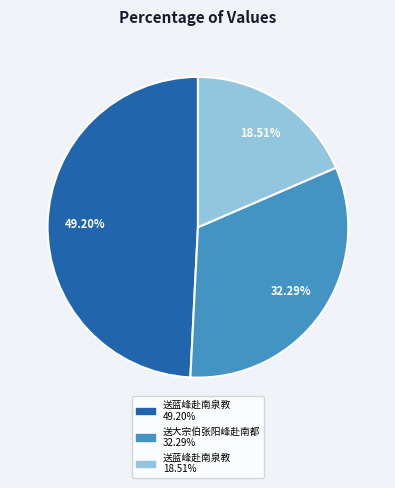

Is there any slice that represents more than half of the pie?

No